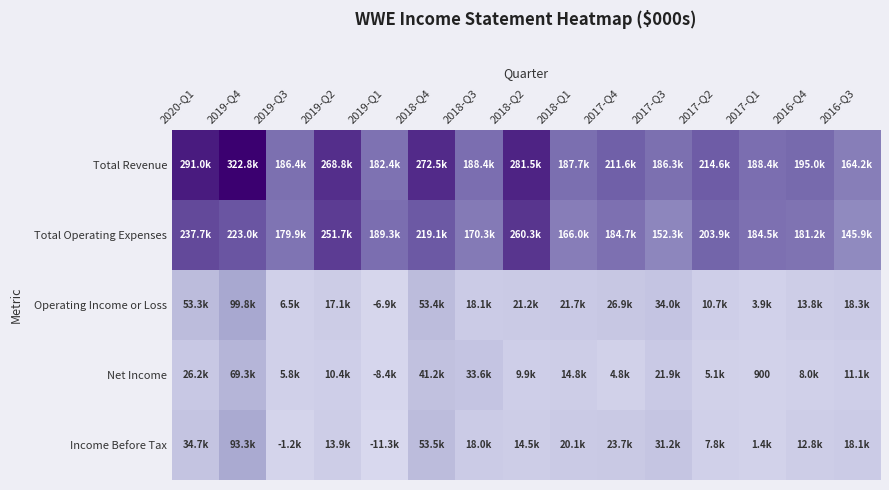

How many values in Operating Income or Loss are above zero?

14